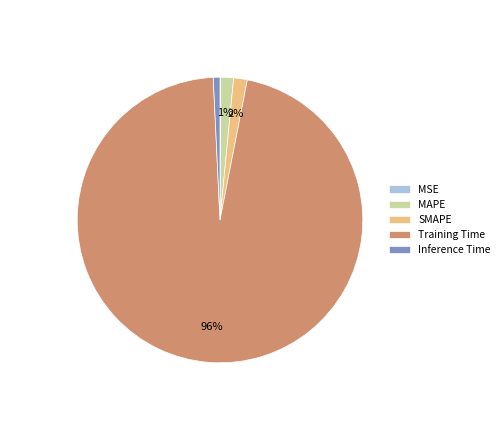

Do SMAPE and MAPE together represent more than half of the pie?

No